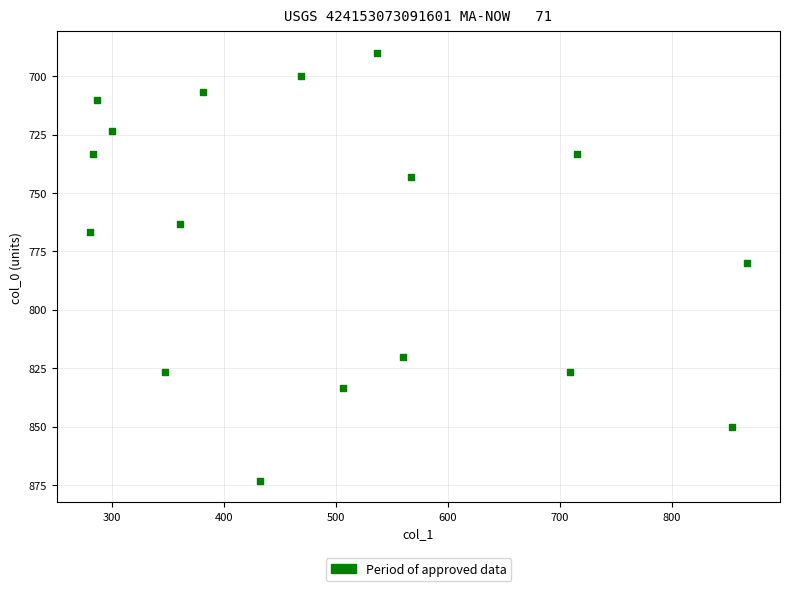

What is the range of Y values (max minus min)?

183.3